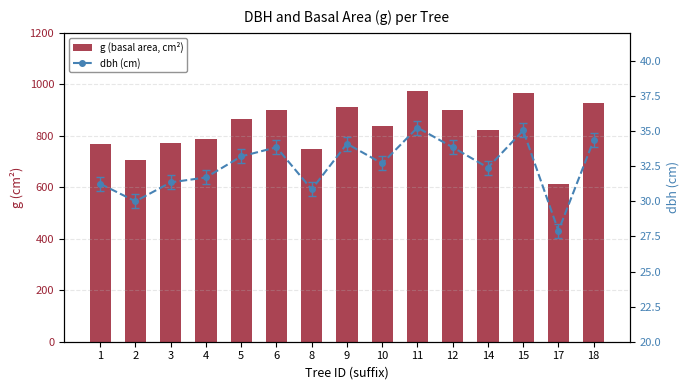

What is the sum of the dbh (cm) values at 8 and 12?

64.7